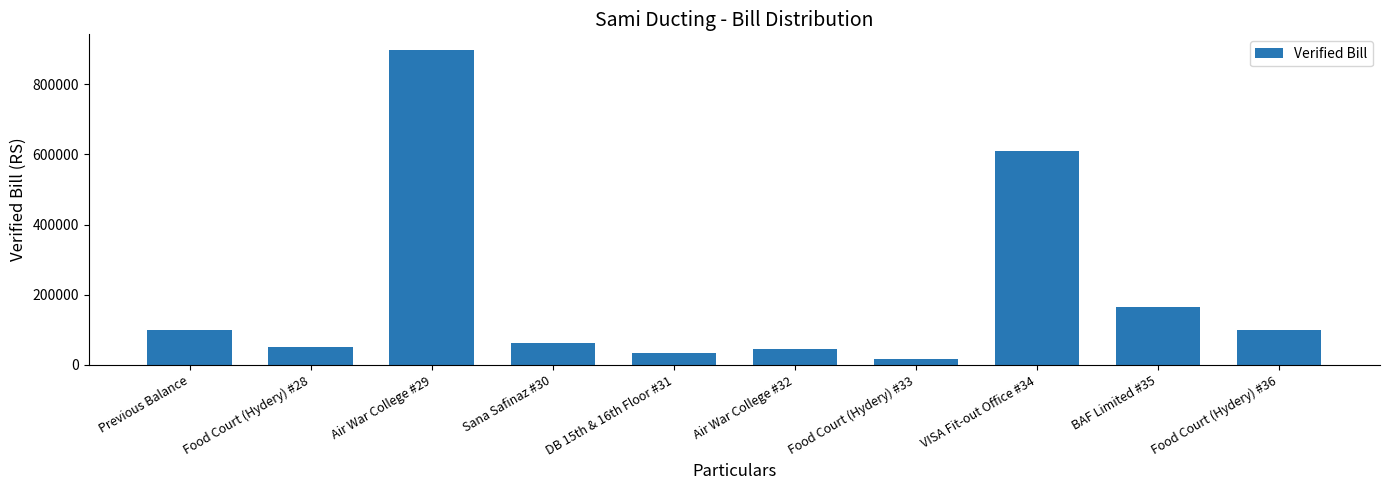

What is the ratio of the value at Food Court (Hydery) #36 to the value at DB 15th & 16th Floor #31?

2.9